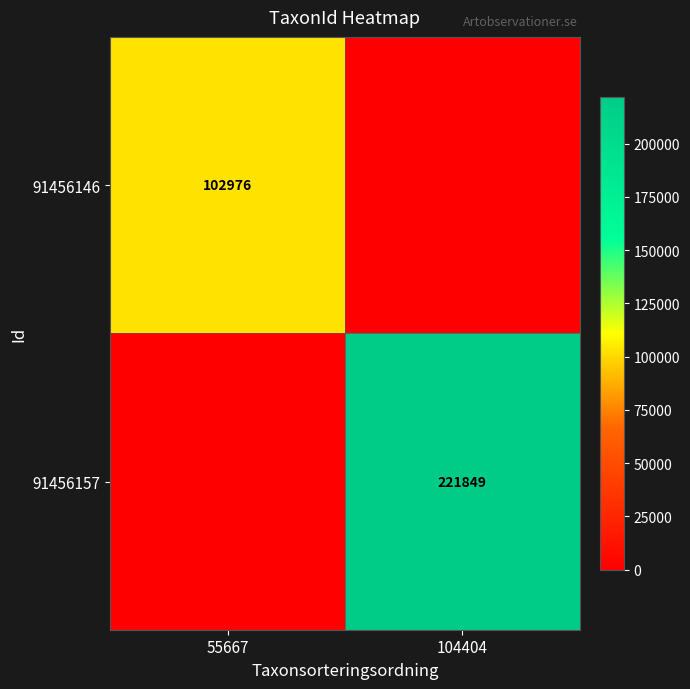

What is the spread (max minus min) of values at 55667?

102976